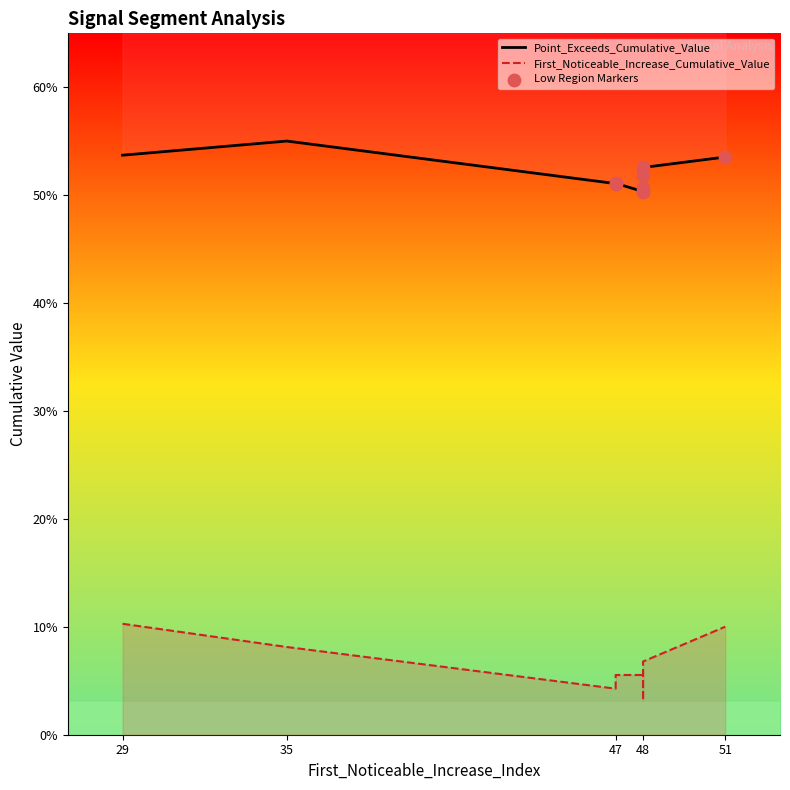

Which series has the largest Y range (max minus min)?

First_Noticeable_Increase_Cumulative_Value